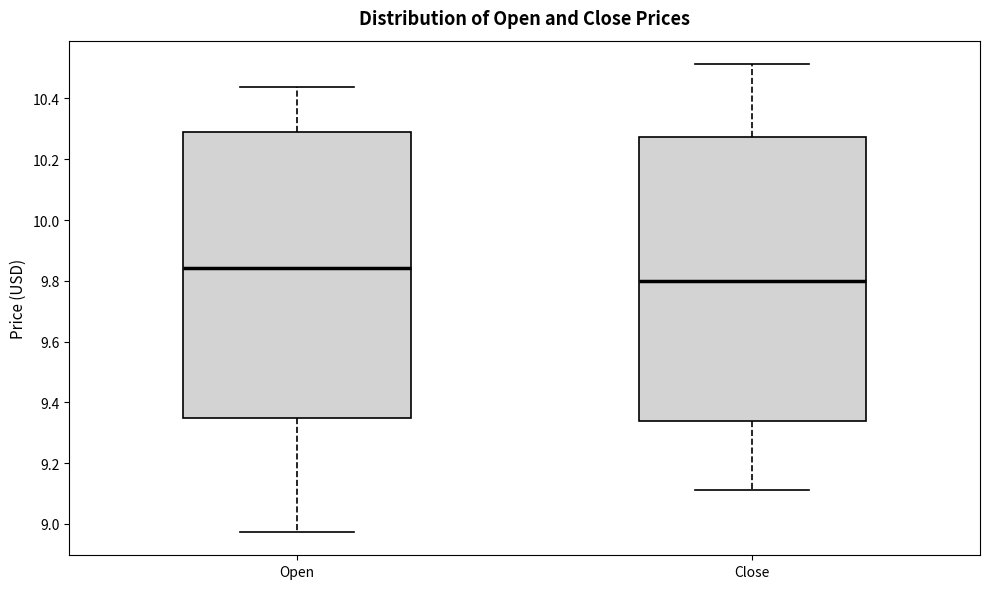

Where does the lower whisker of the box for Open end on the y-axis? The values are not printed on the chart, so give them approximately, as read against the axis.

8.98